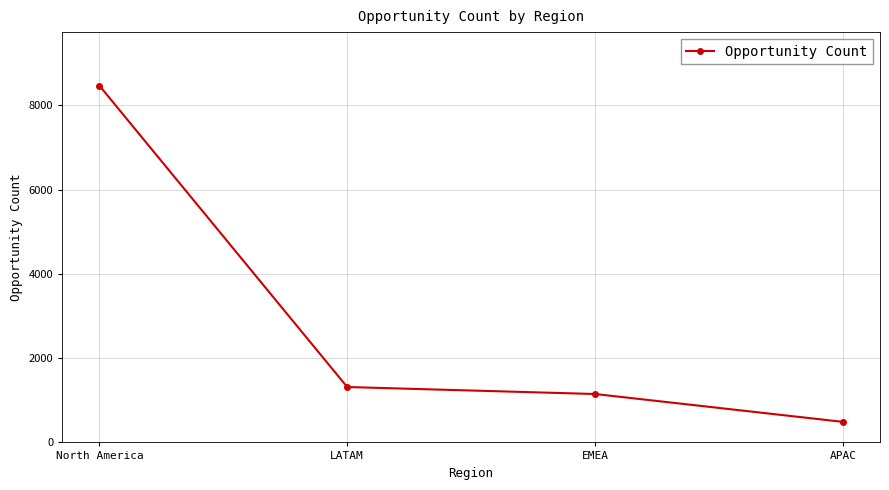

Reading left to right, extract all data points from this chart.

8468	1315	1149	488